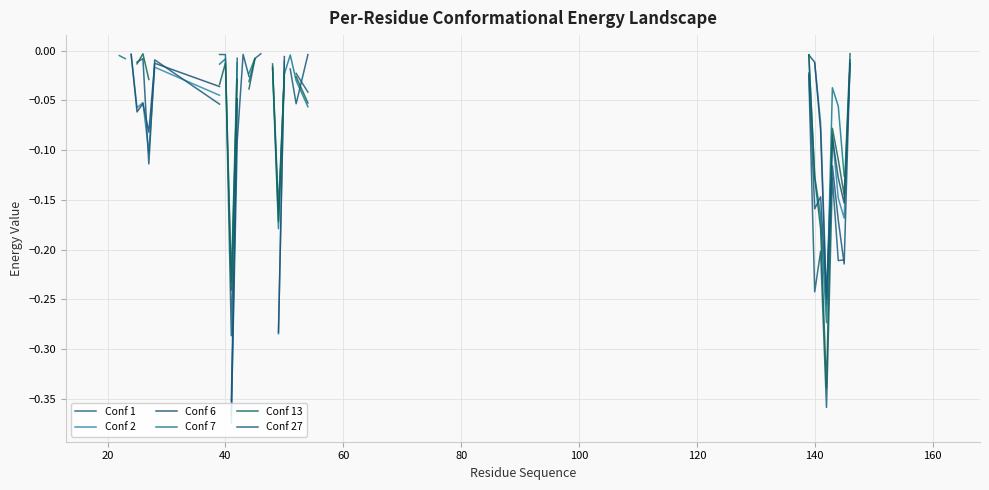

In Conf 2, how many points are higher than both neighbors (excluding endpoints)?

3